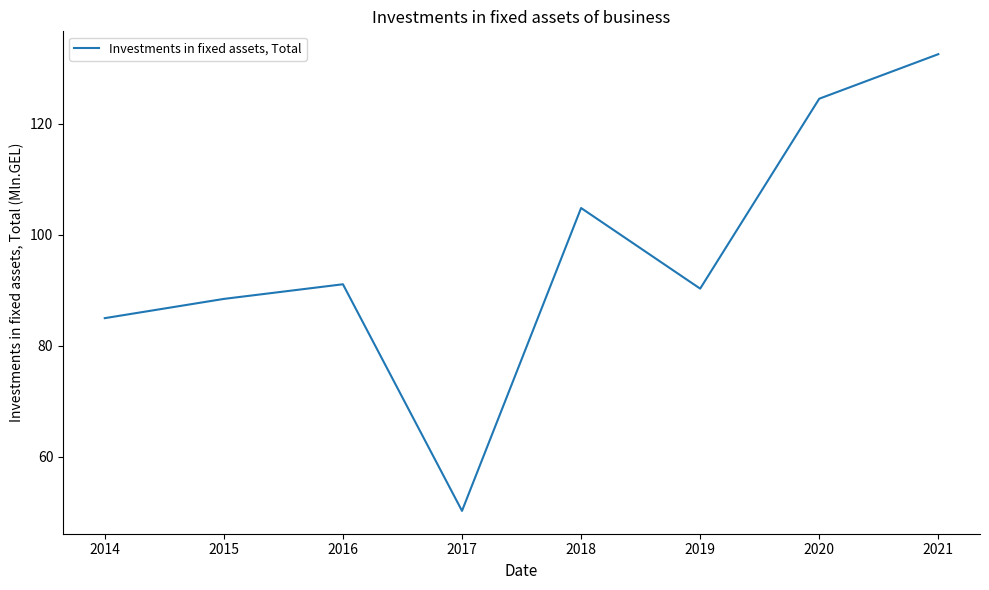

True or false: the data shows 132.5 at 2021.

True